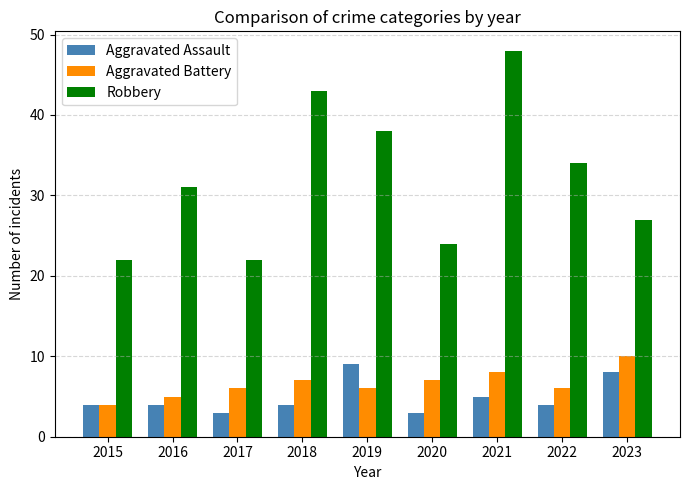

What is the value of the Aggravated Battery bar at the 1st from the left?

4